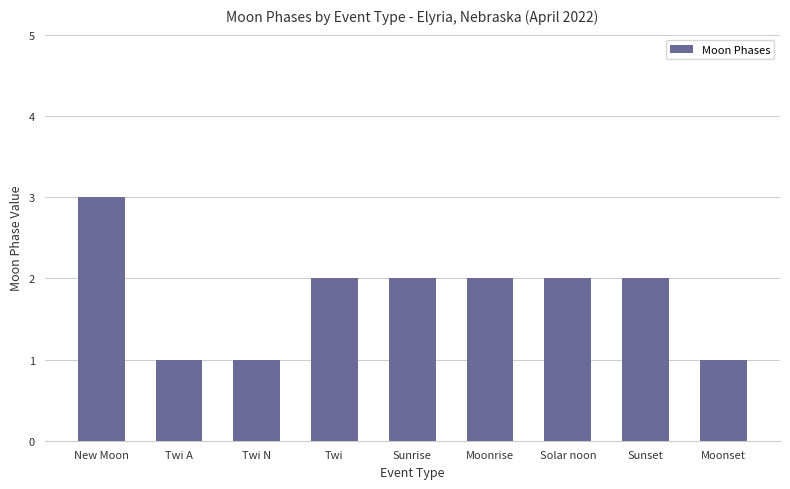

Which has a higher value, Moonset or Moonrise?

Moonrise